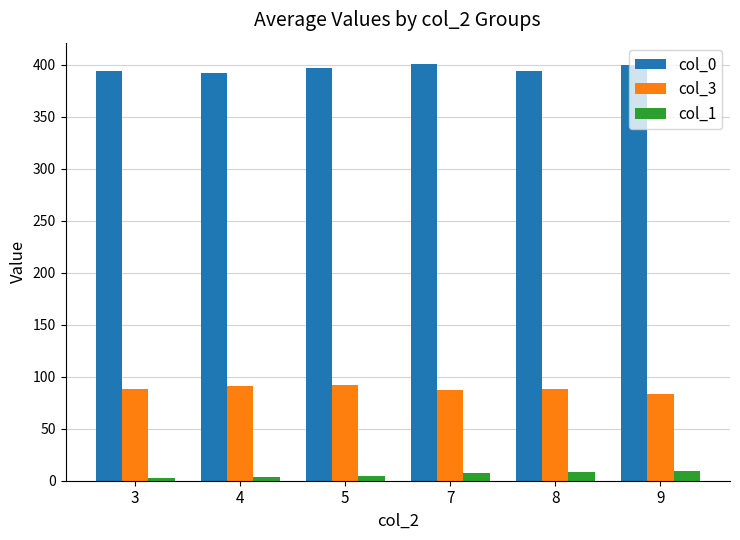

What is the highest value of the col_0 series?

401.0